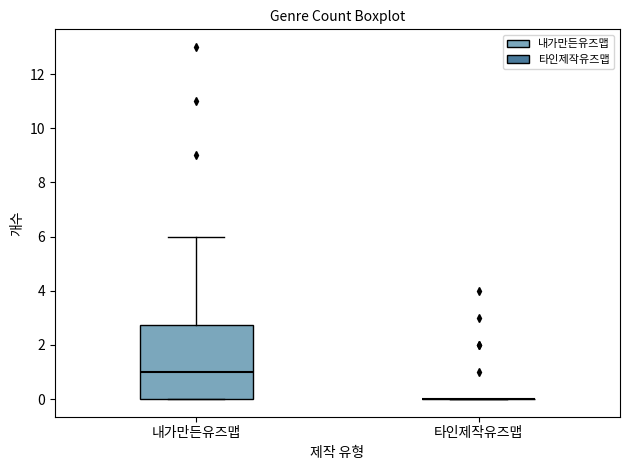

Which box is the tallest, from its lower edge to its upper edge?

내가만든유즈맵